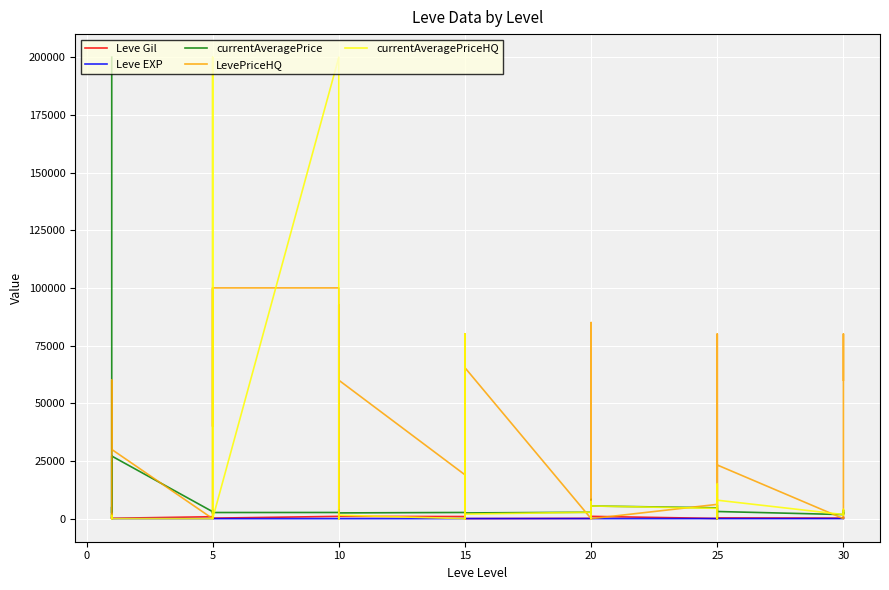

Read the Leve Gil value at 20.

990